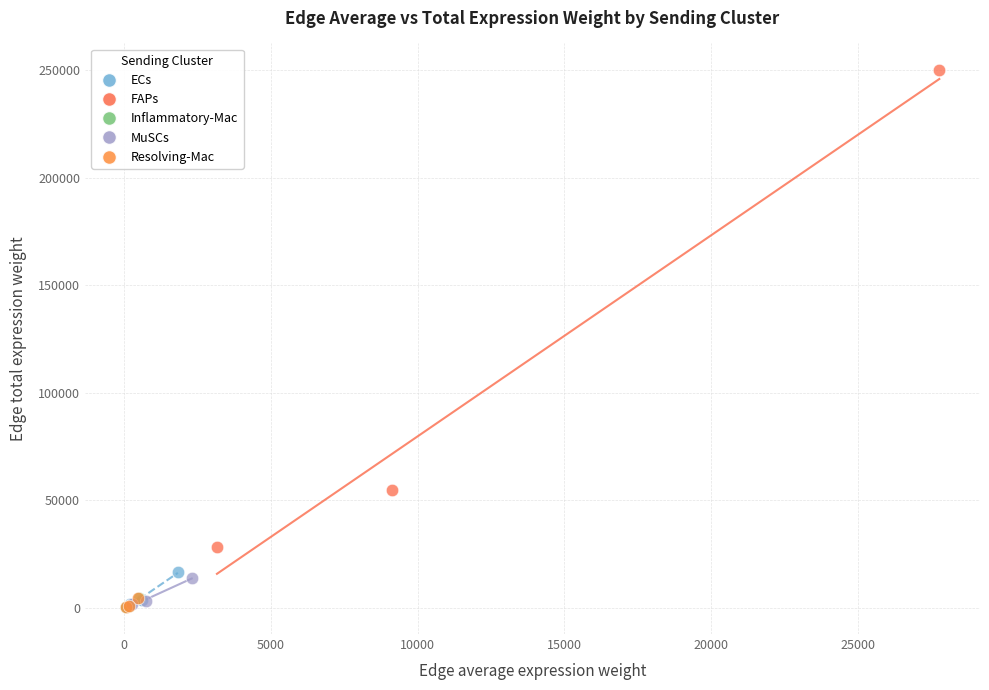

What are all the series names shown in the legend?

ECs, FAPs, Inflammatory-Mac, MuSCs, Resolving-Mac